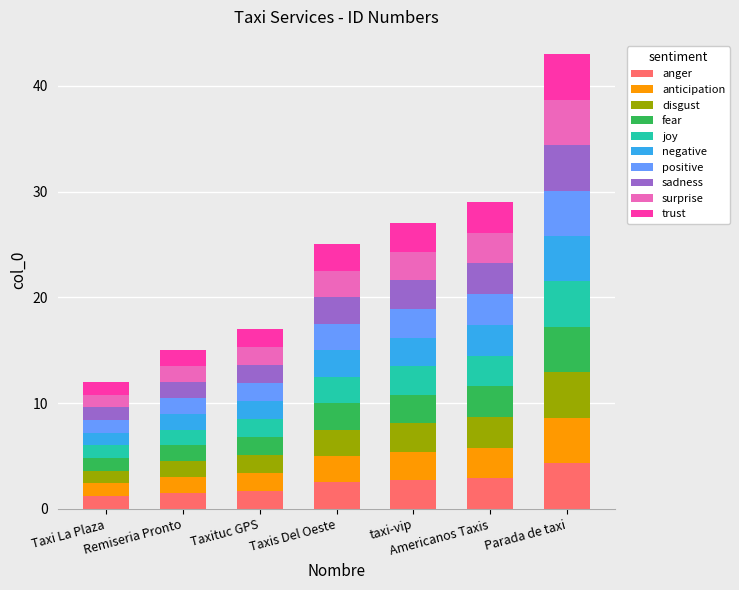

What is the highest value of the anger series?

4.3